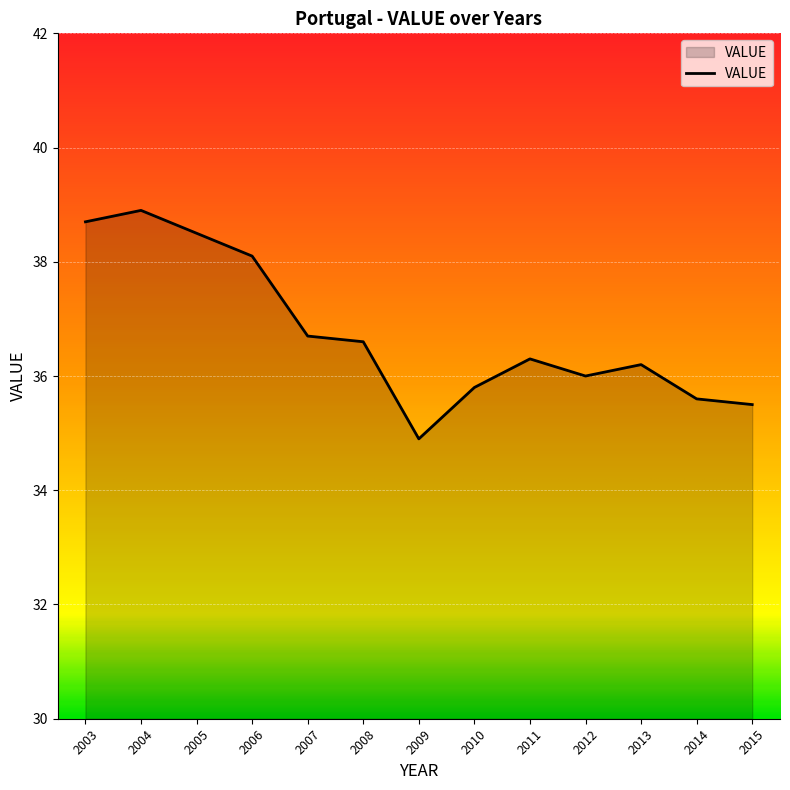

Which label corresponds to the largest value in the chart?

2004